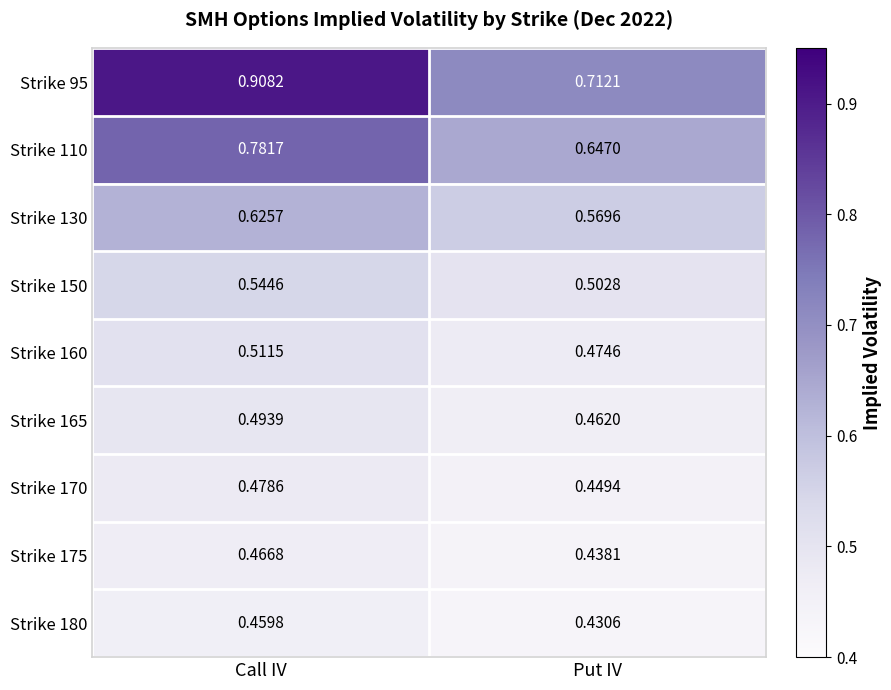

Where is Strike 175 nearest to the value 0?

Put IV